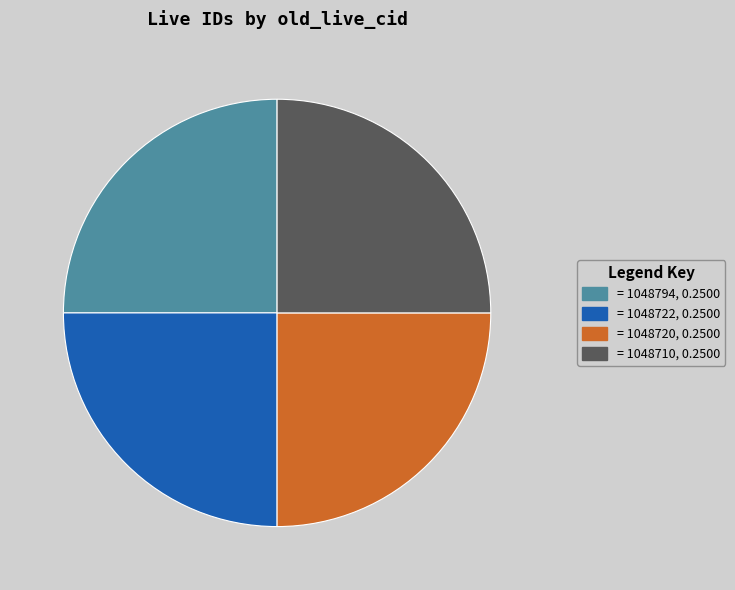

What is the ratio of the value at = 1048710, 0.2500 to the value at = 1048722, 0.2500?

1.0